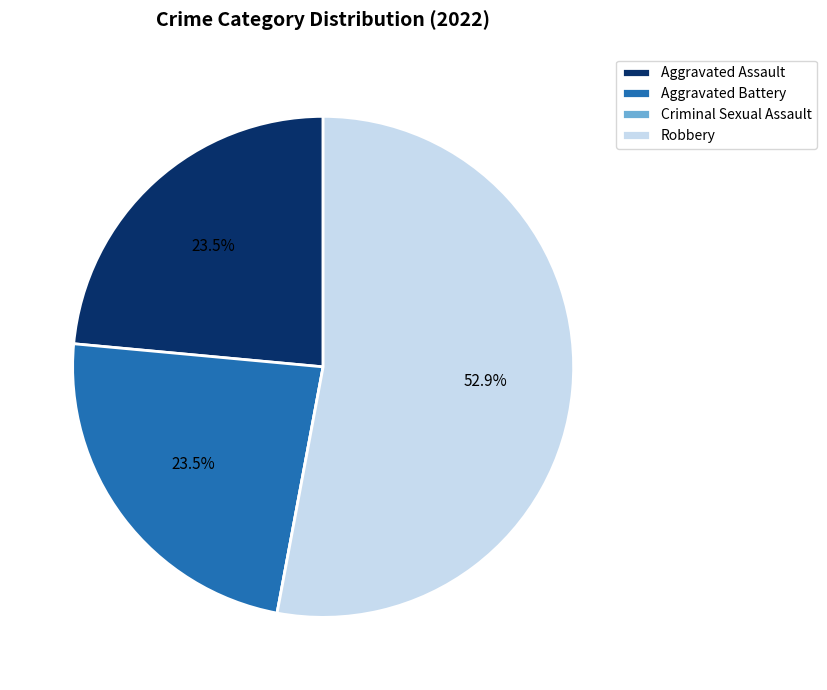

Does any single category account for the majority?

Yes